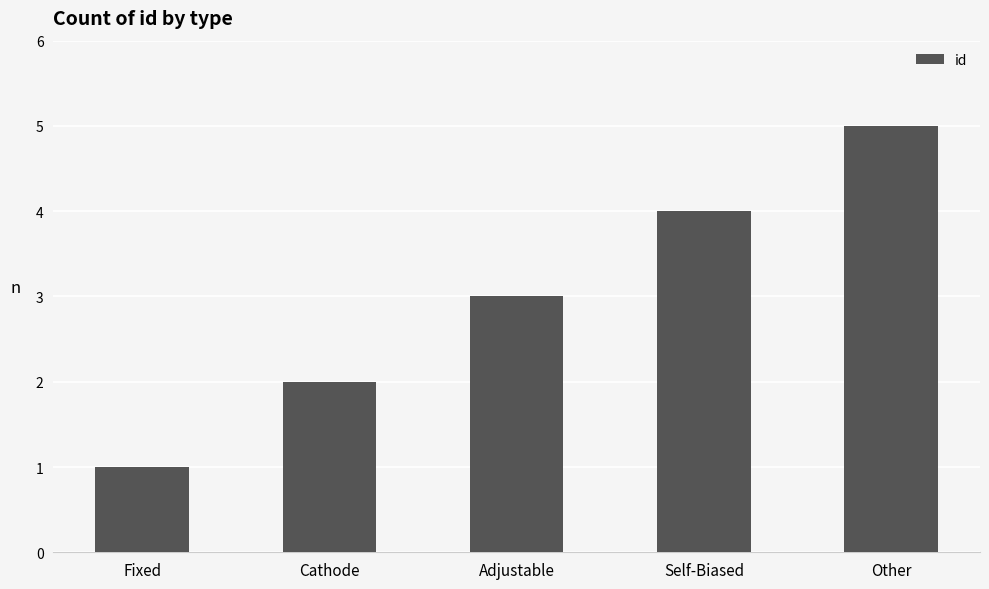

Rank the categories by value from lowest to highest.

Fixed, Cathode, Adjustable, Self-Biased, Other